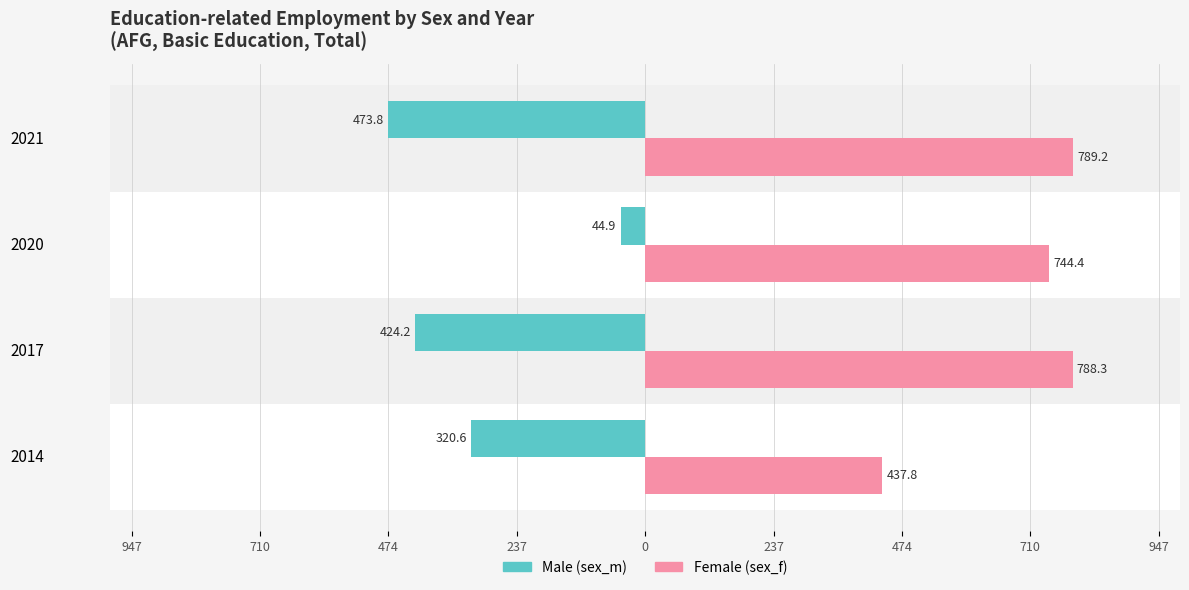

What are all the series names shown in the legend?

Male (sex_m), Female (sex_f)